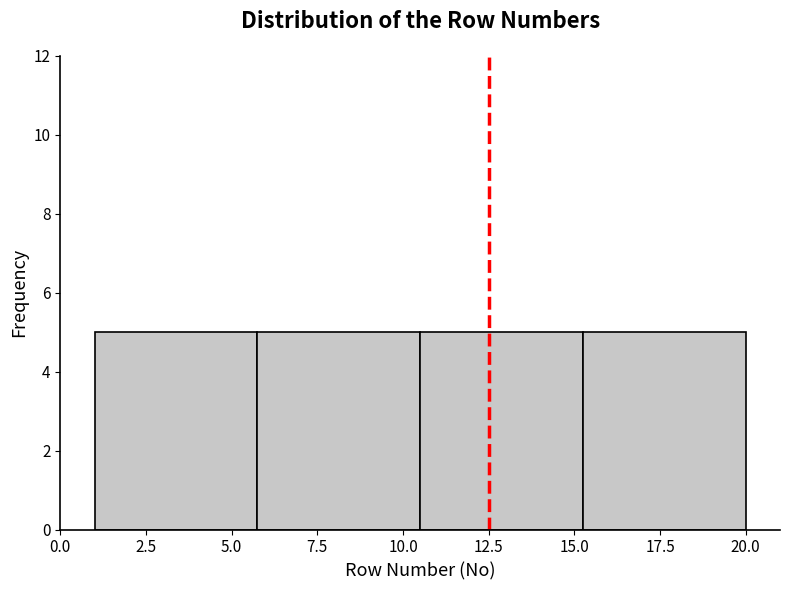

Reading left to right, list every bar in this chart as the range it spans on the x-axis followed by its height. Neither the bar edges nor the heights are printed on the chart, so give them approximately, as read against the axes.

1.00 to 5.75: 5
5.75 to 10.50: 5
10.50 to 15.25: 5
15.25 to 20.00: 5